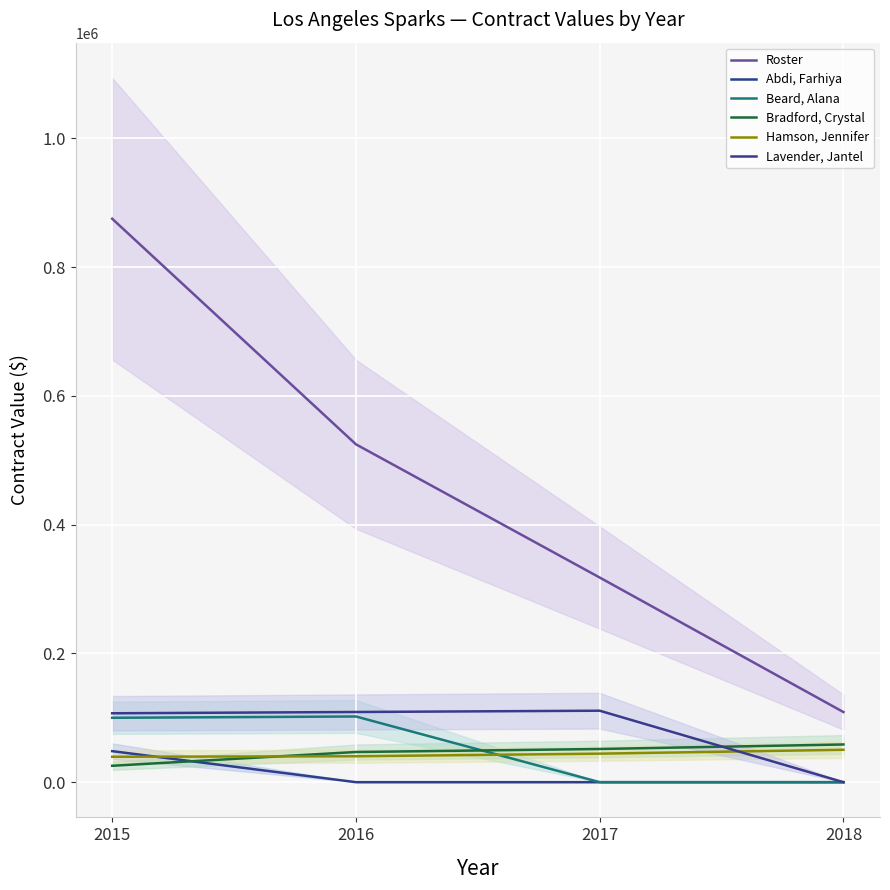

Which category has the lowest value in the Lavender, Jantel series?

2018